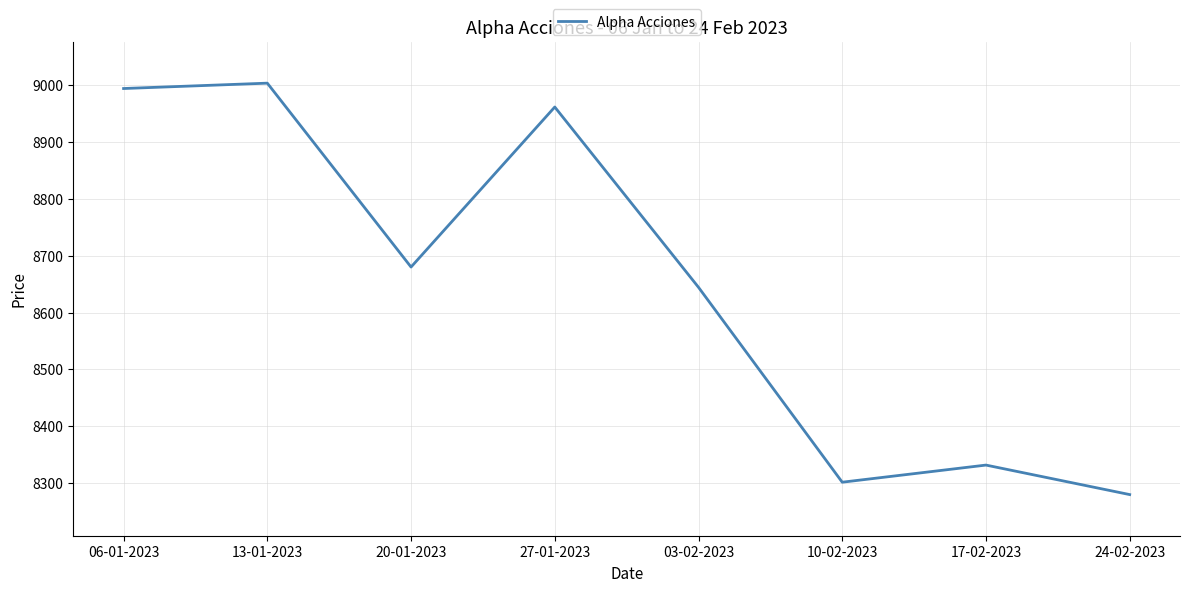

What is the greatest value displayed?

9003.8